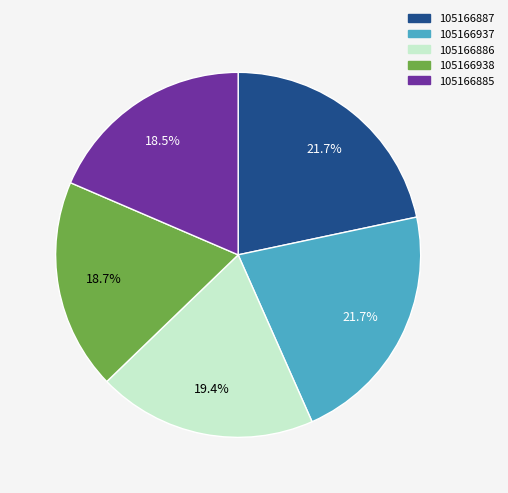

What percentage do 105166938 and 105166887 together represent?

40.4%